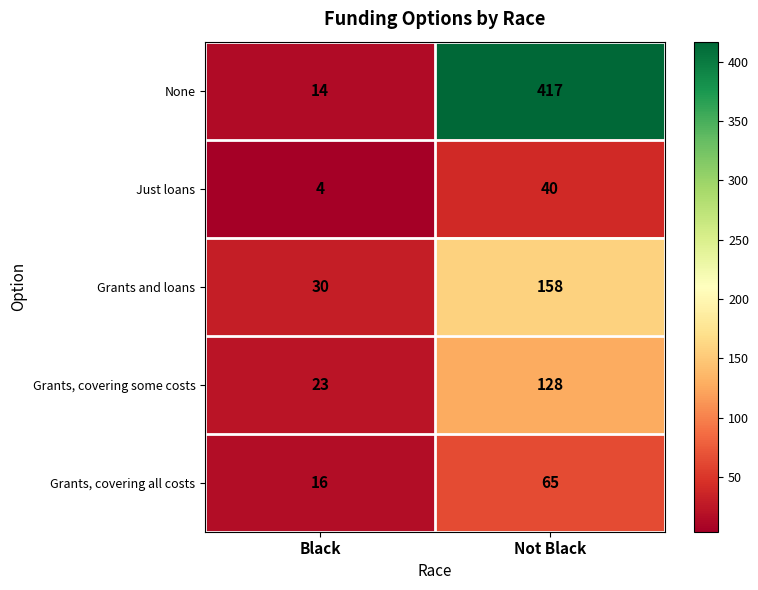

What is the difference between the Grants and loans values at Black and Not Black?

128